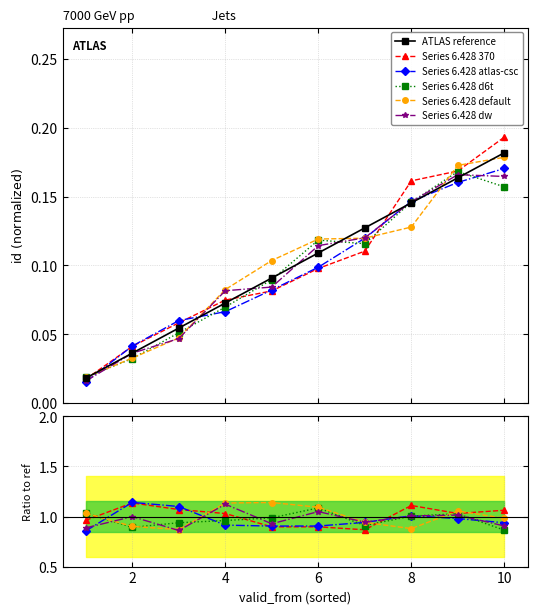

What is the sum of all Series 6.428 default values?

10.0